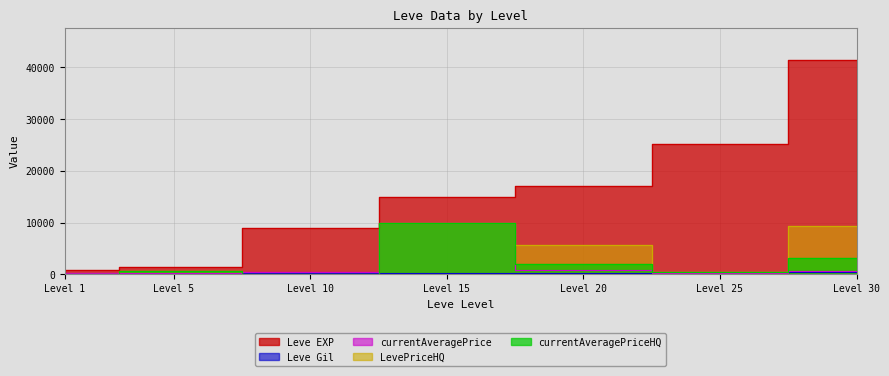

How many categories are shown in the chart?

7